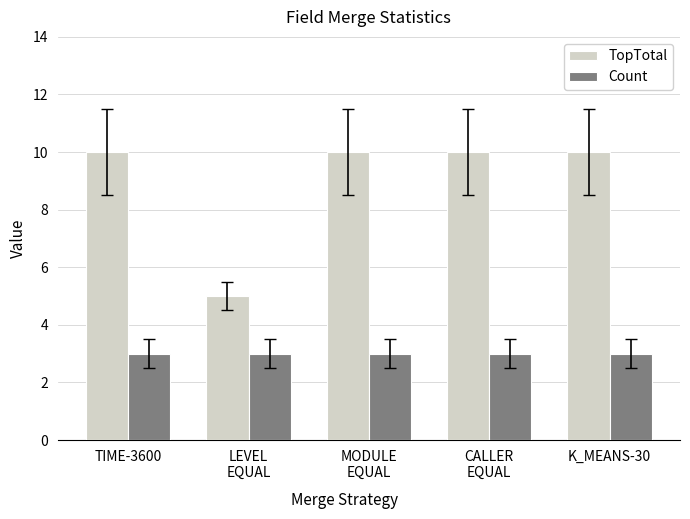

Is the value of TopTotal at LEVEL
EQUAL greater than the value of Count at CALLER
EQUAL?

Yes